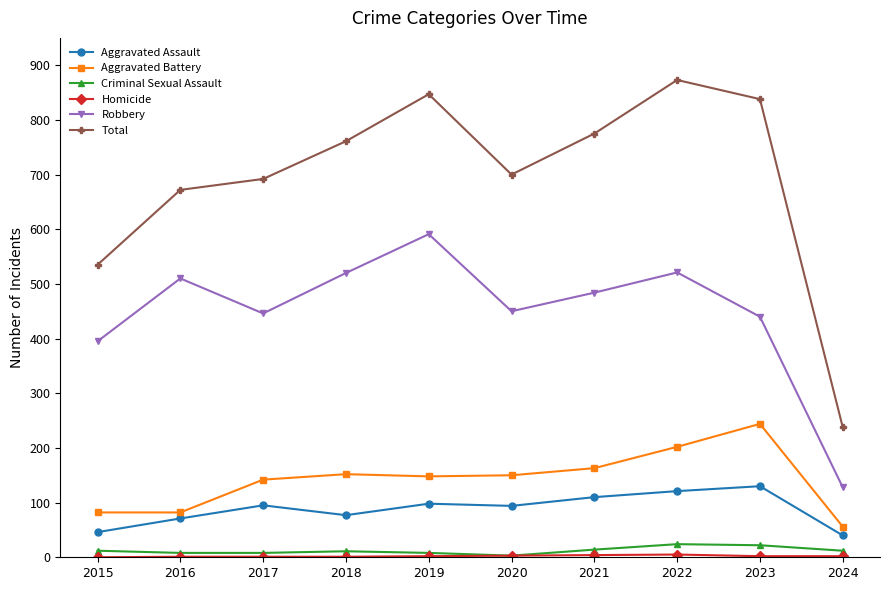

What is the sum of the Total values at 2019 and 2018?

1608